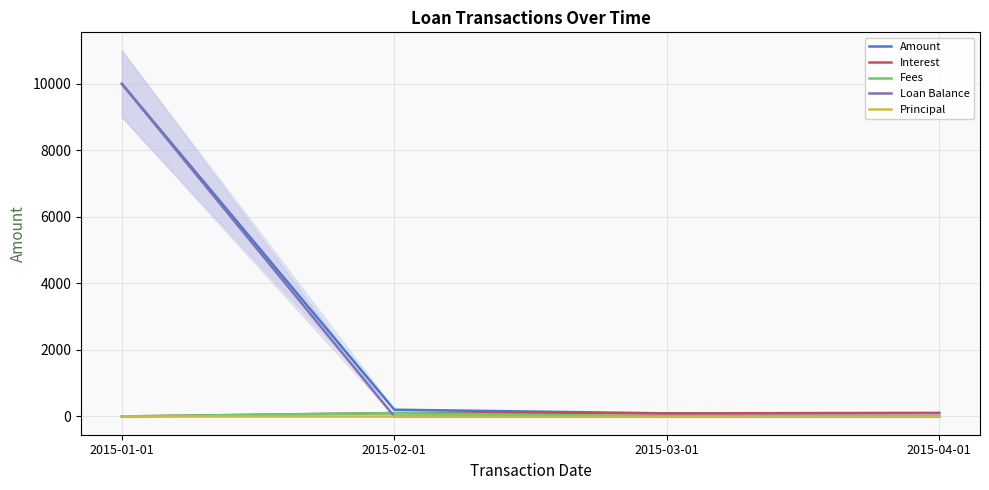

What is the label of the 1st point from the left?

2015-01-01